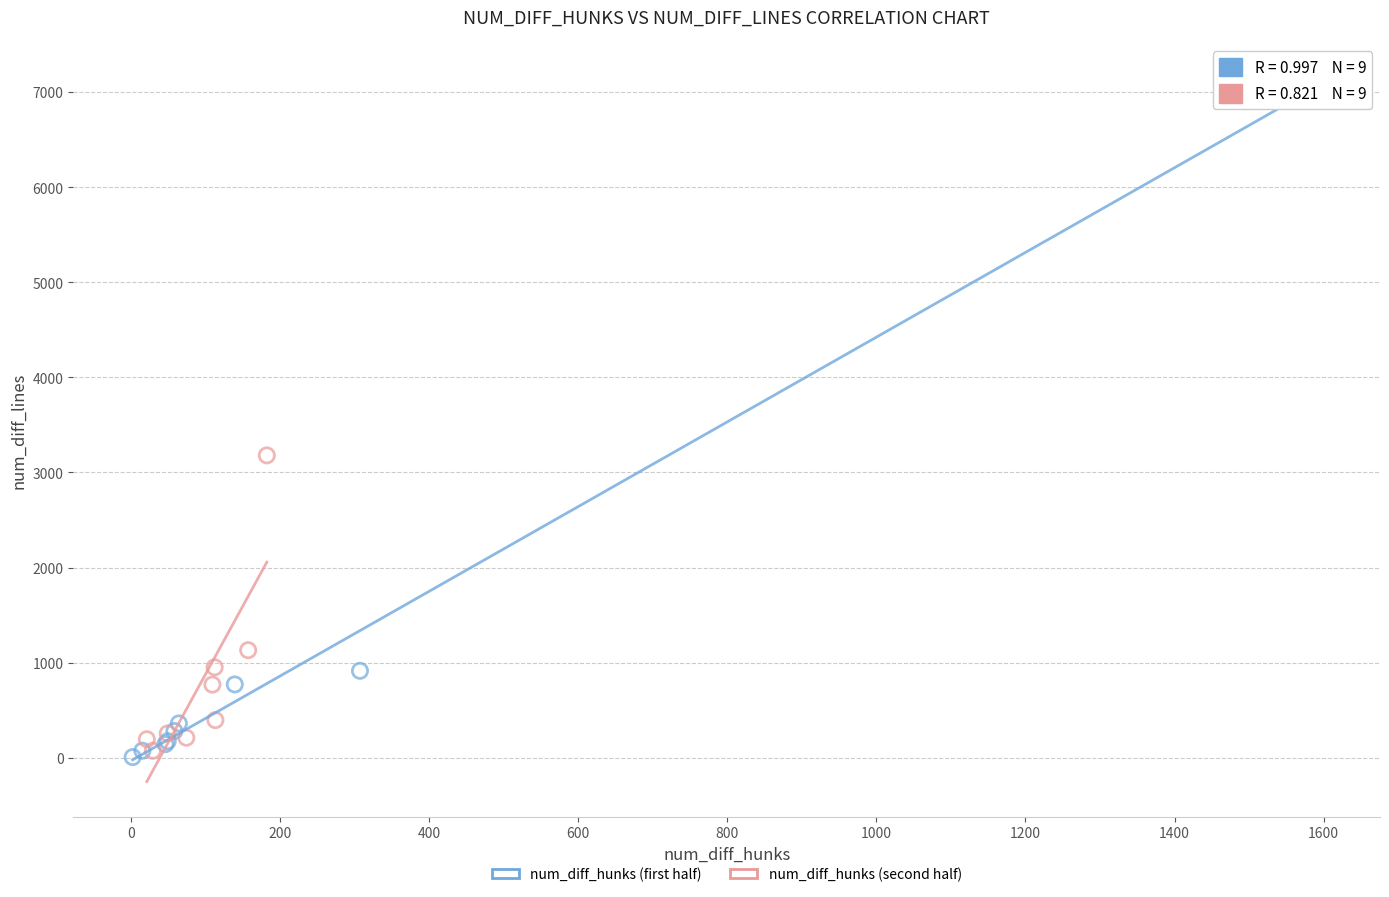

Which series has the widest spread of Y values?

num_diff_hunks (first half)